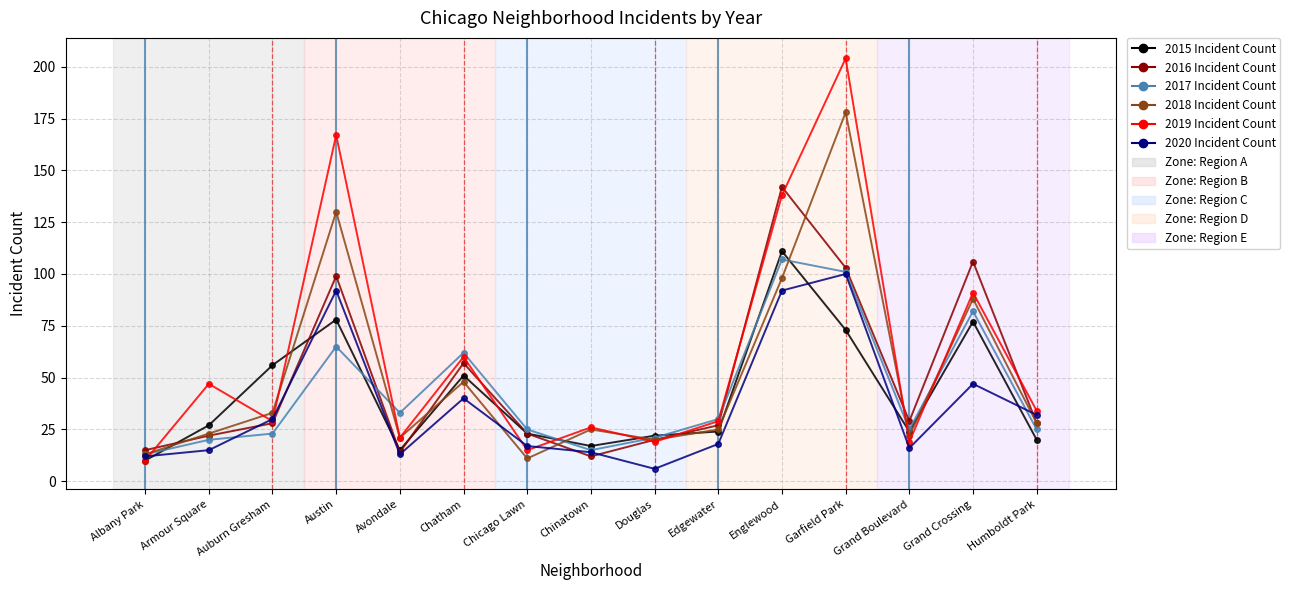

What position from the right is Edgewater?

6